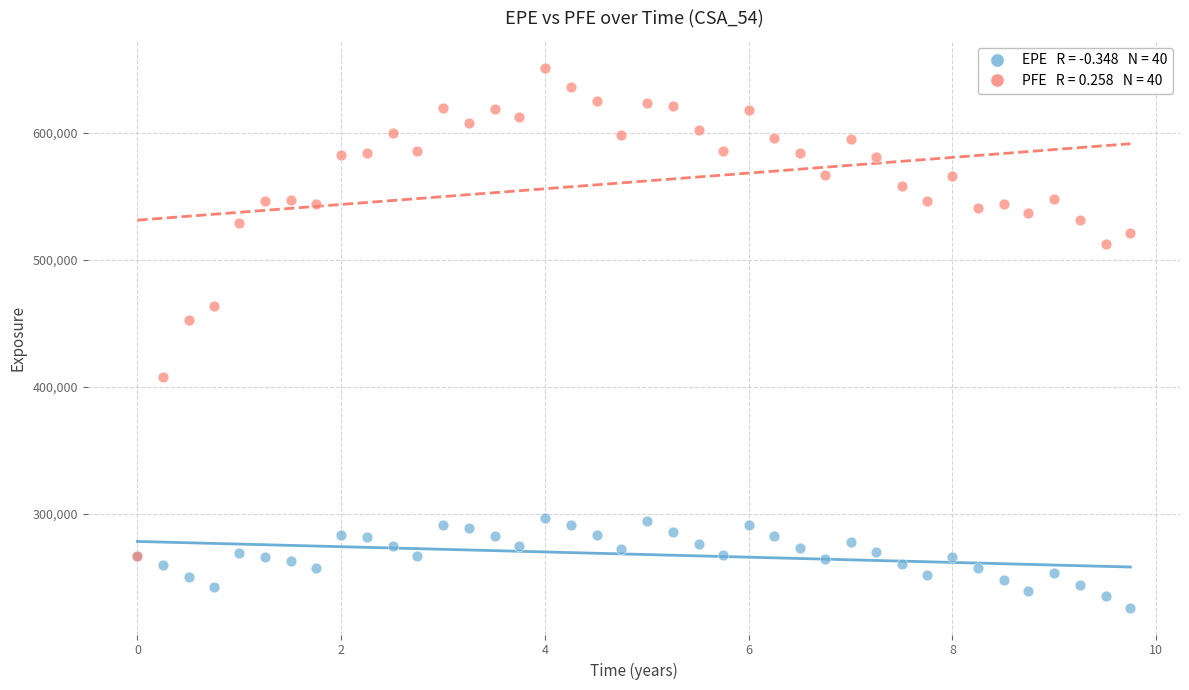

Across all series, what Y value is closest to 438699?

452281